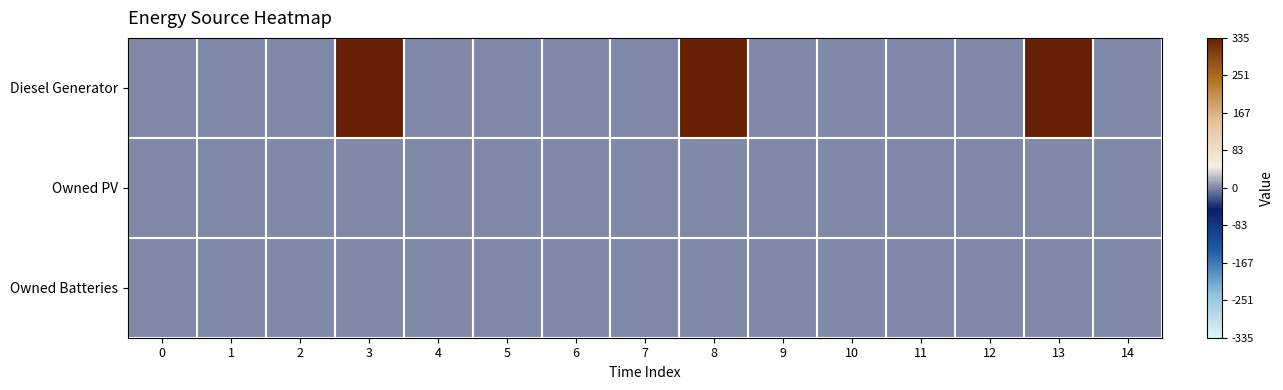

Which label corresponds to the largest value in the chart?

3